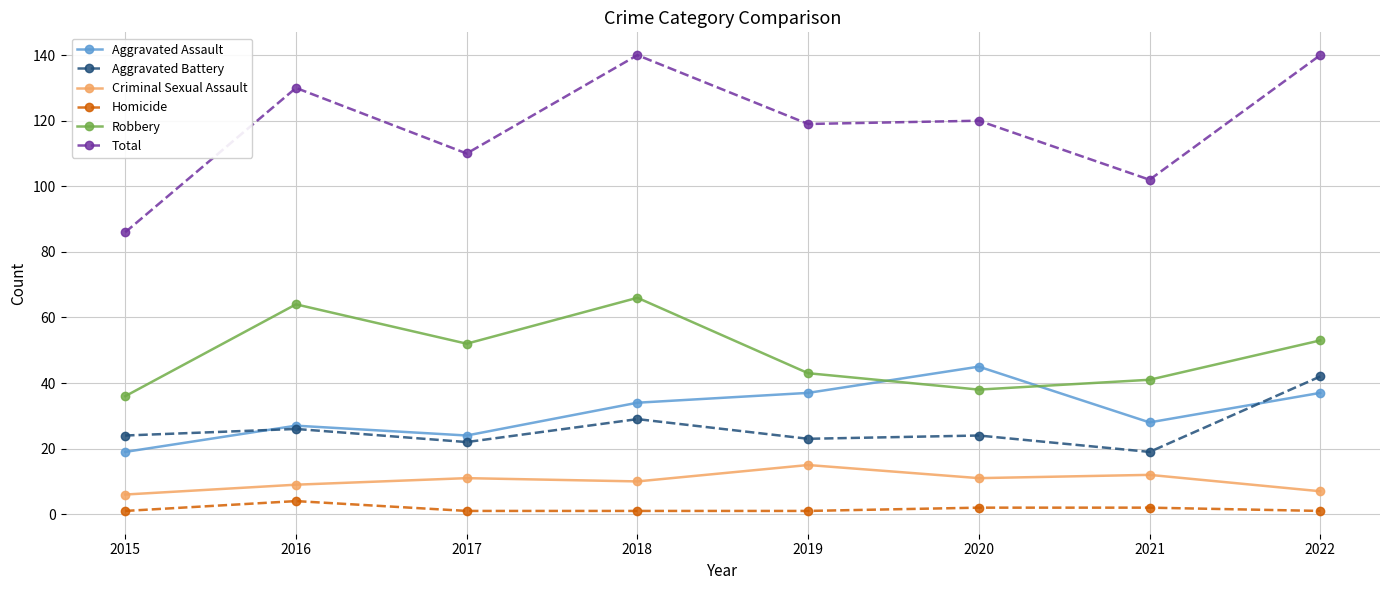

Is it true that Aggravated Battery equals 8 at 2015?

False